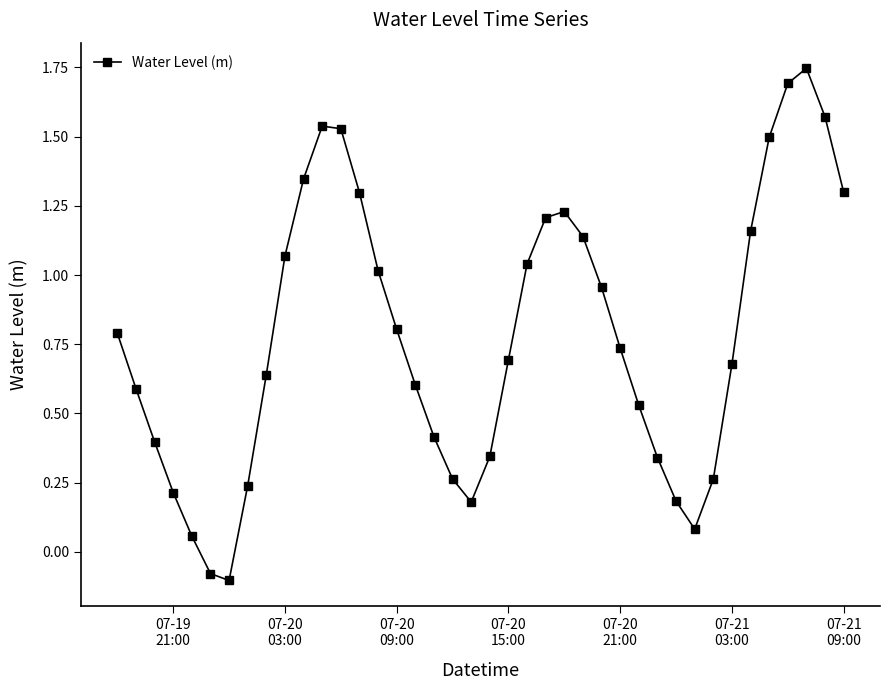

How many interior local valleys (lower than both neighbors) does the data have?

3